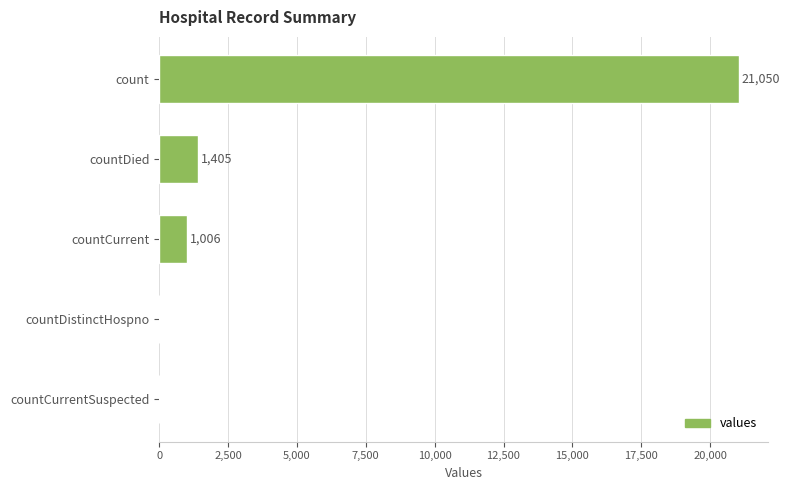

What is the greatest value displayed?

21050